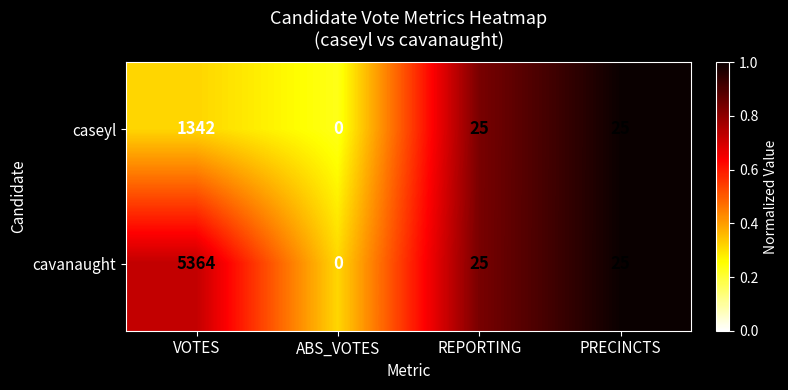

What is the greatest value displayed?

5364